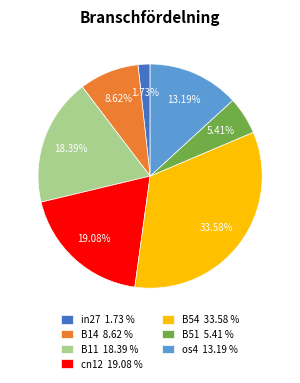

Which category has the biggest portion of the pie?

B54